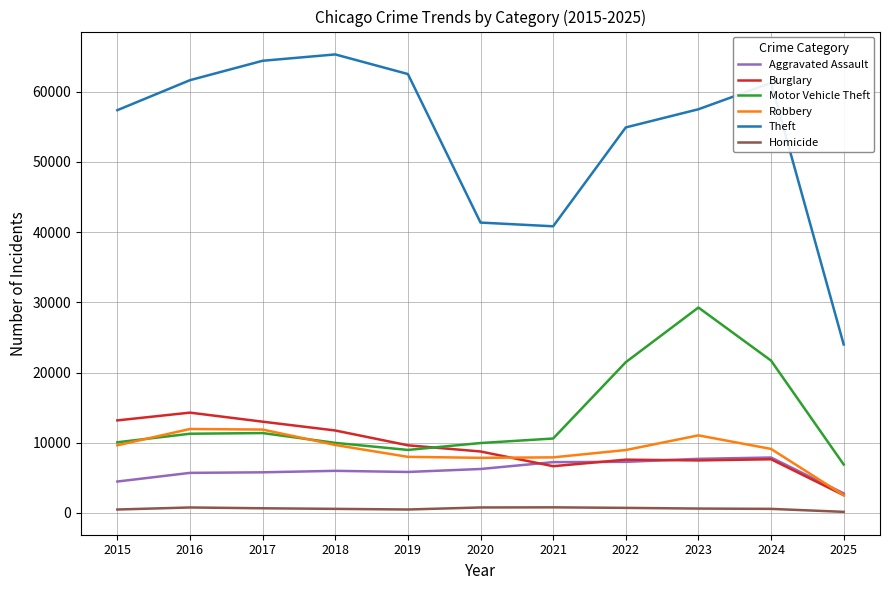

Read the Motor Vehicle Theft value at 2015, to the nearest 10.

10070